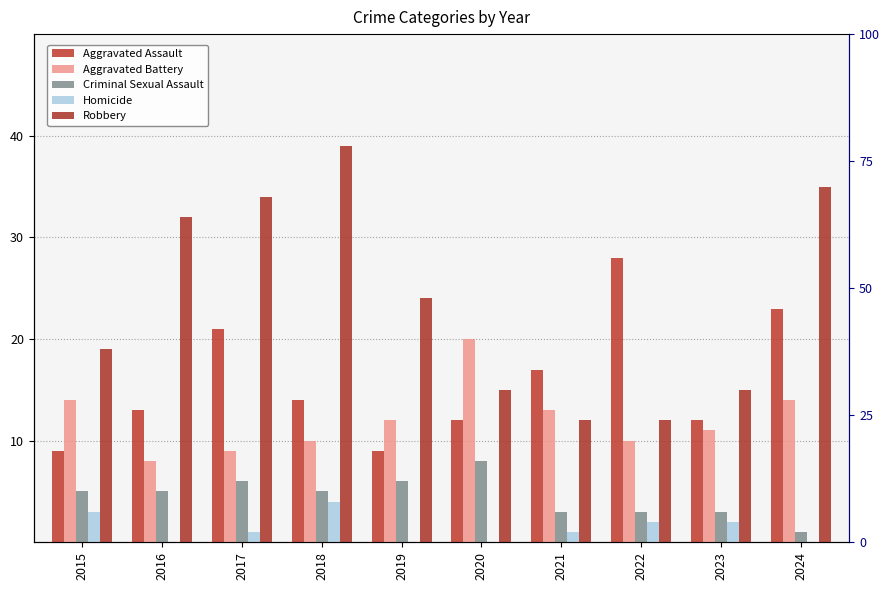

List the series in order of their peak value, lowest first.

Homicide, Criminal Sexual Assault, Aggravated Battery, Aggravated Assault, Robbery